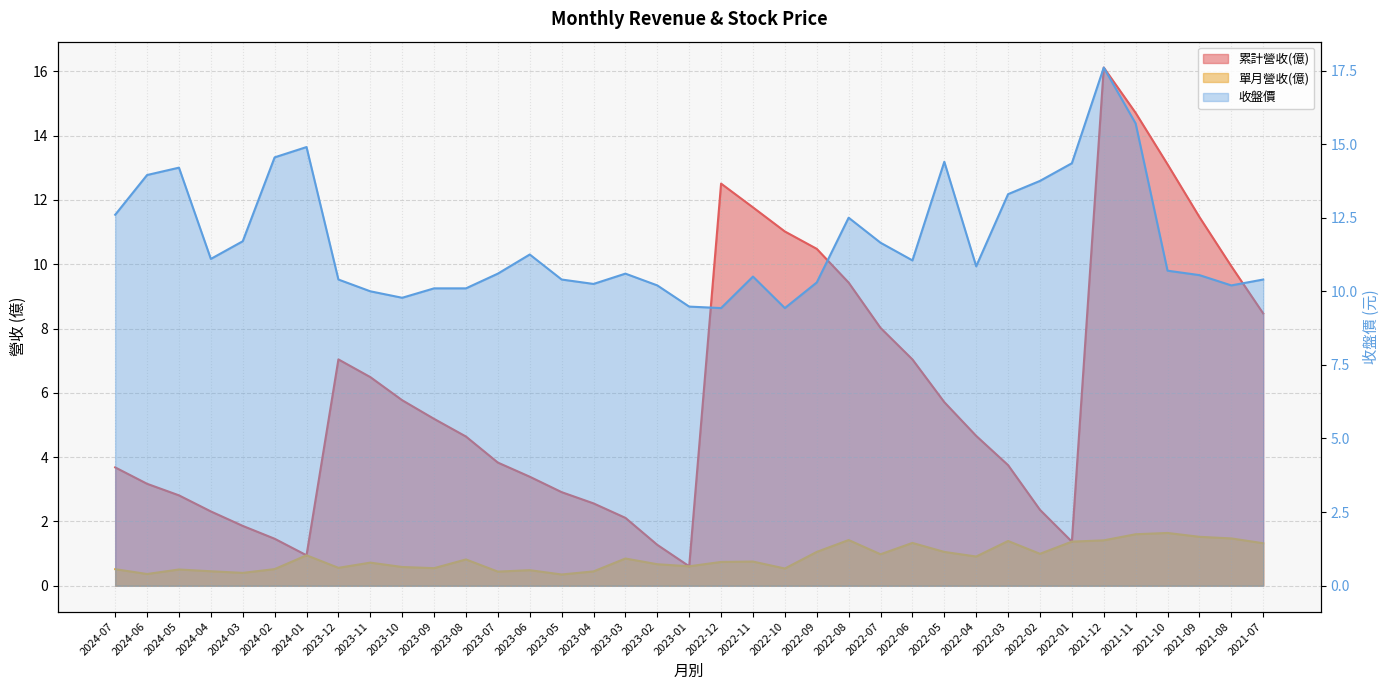

What is the label of the 36th point from the left?

2021-08